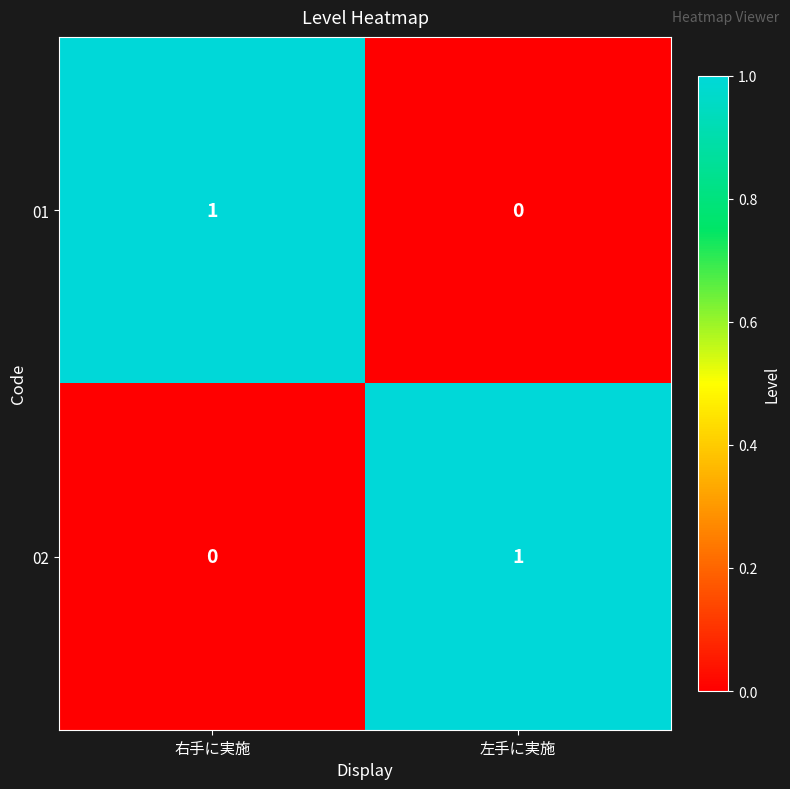

True or false: 02 has a value of 0 at 右手に実施.

True